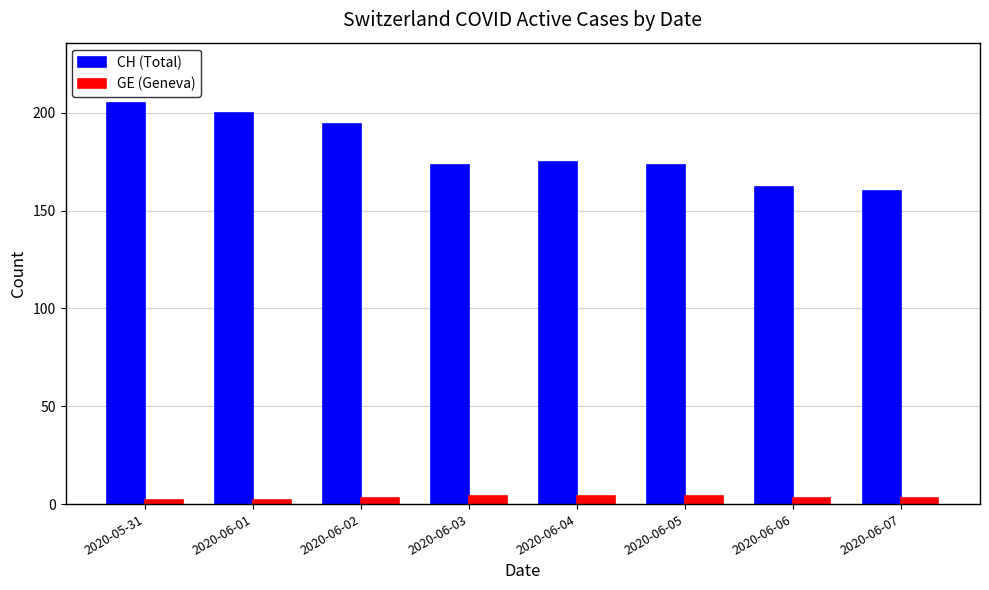

What is the difference between the second highest and second lowest values in the GE (Geneva) series?

2